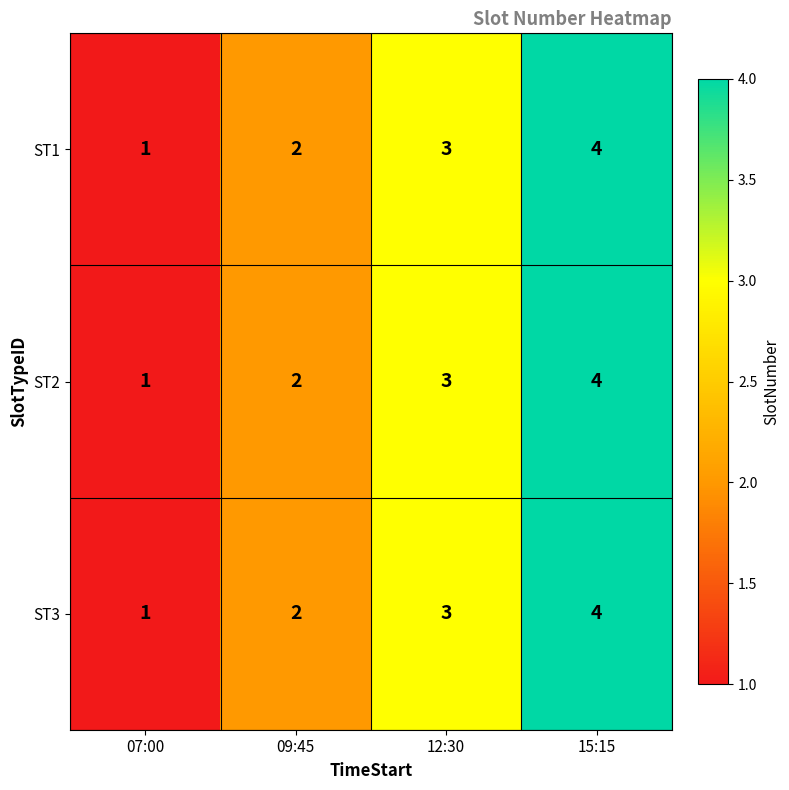

What is the difference between the maximum and minimum values in the ST2 series?

3